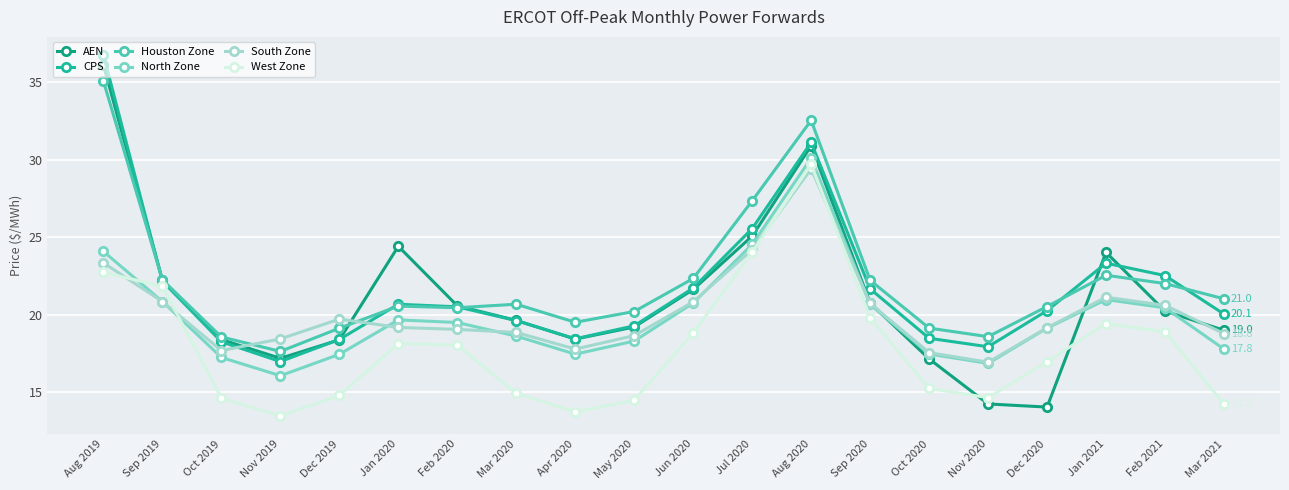

What is the label of the 4th point from the right?

Dec 2020